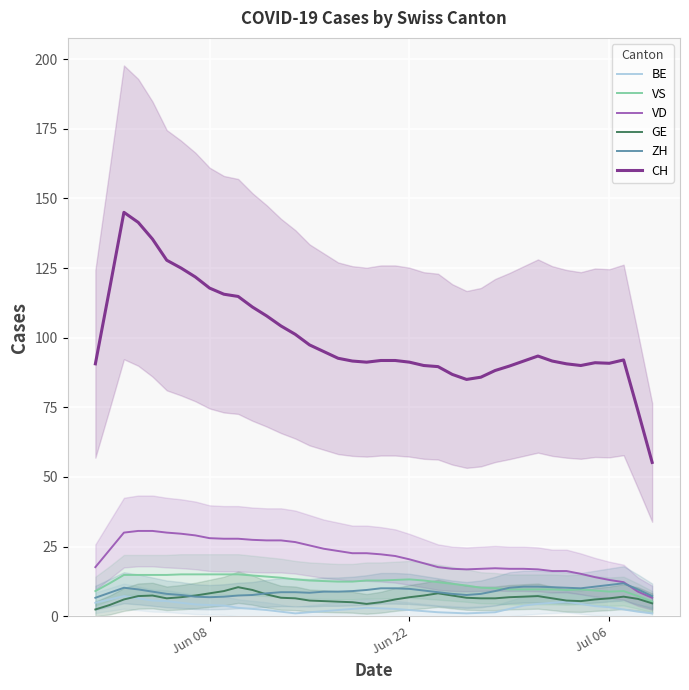

What is the highest value of the BE series?

7.2